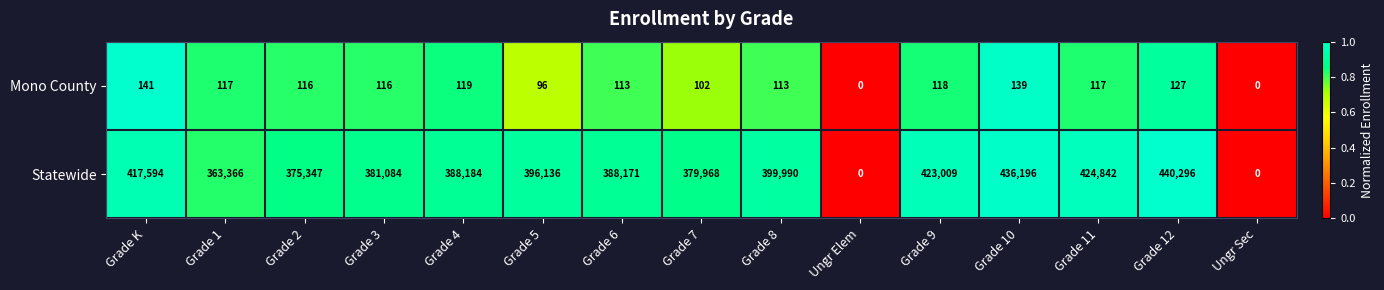

Between Grade 2 and Grade 11, which series saw the biggest shift?

Statewide